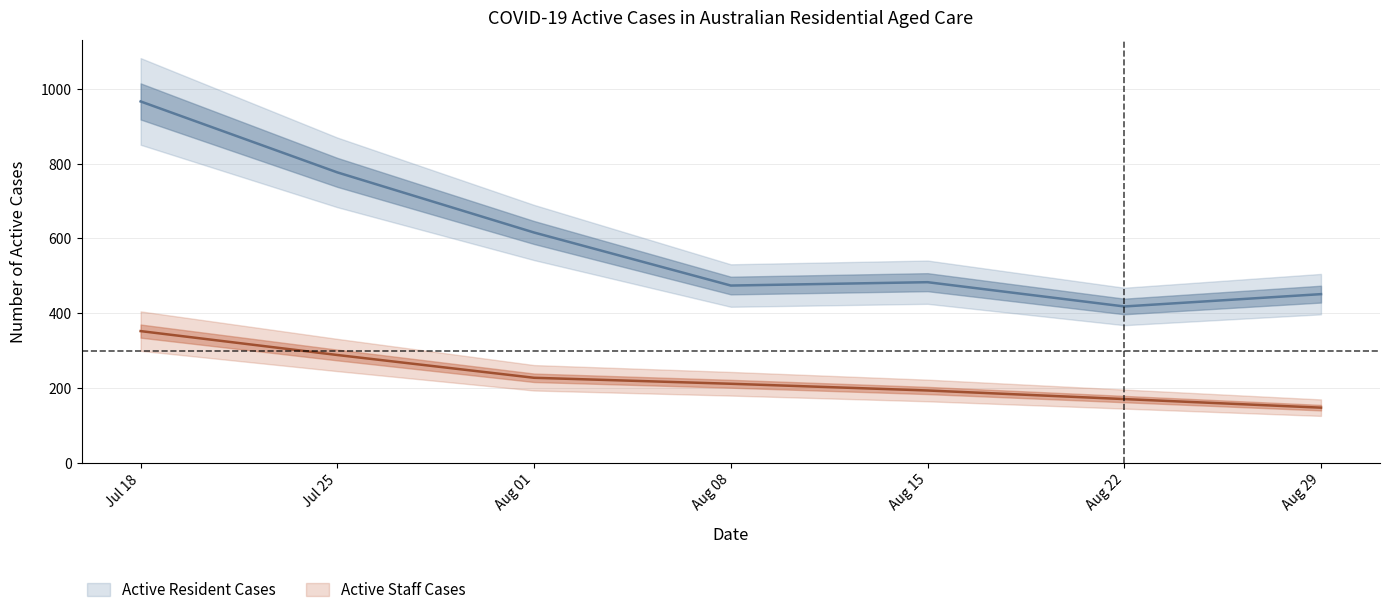

Is it true that Active Staff Cases equals 91 at Aug 29?

False